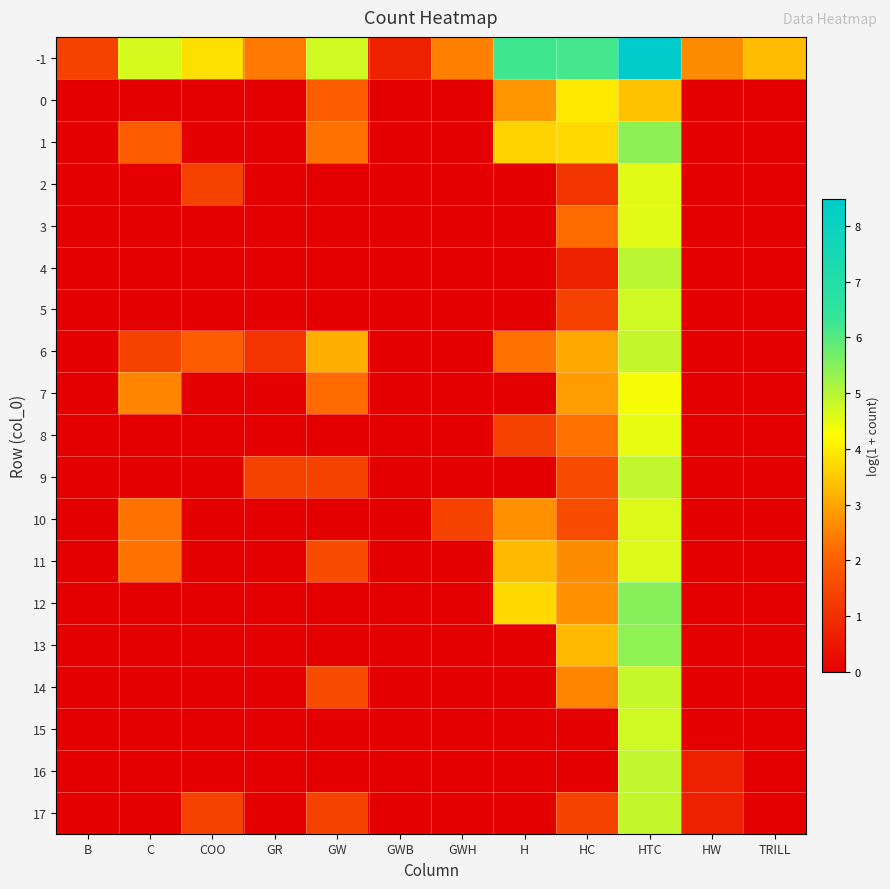

What is the maximum value shown in the chart?

8.5